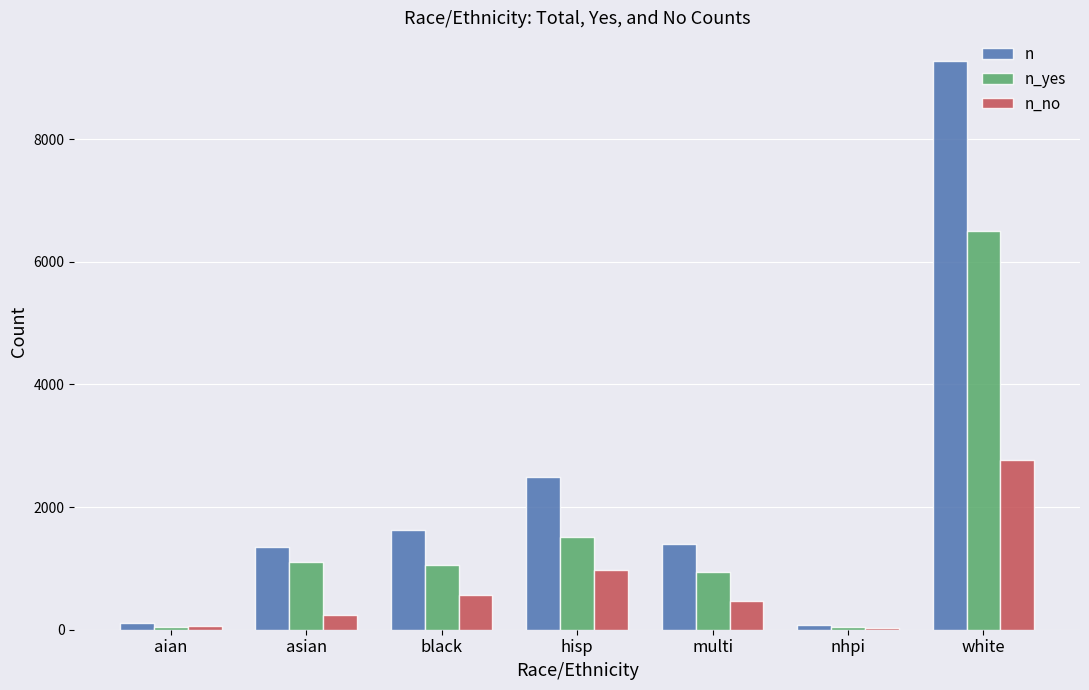

Between nhpi and white, which series saw the biggest shift?

n